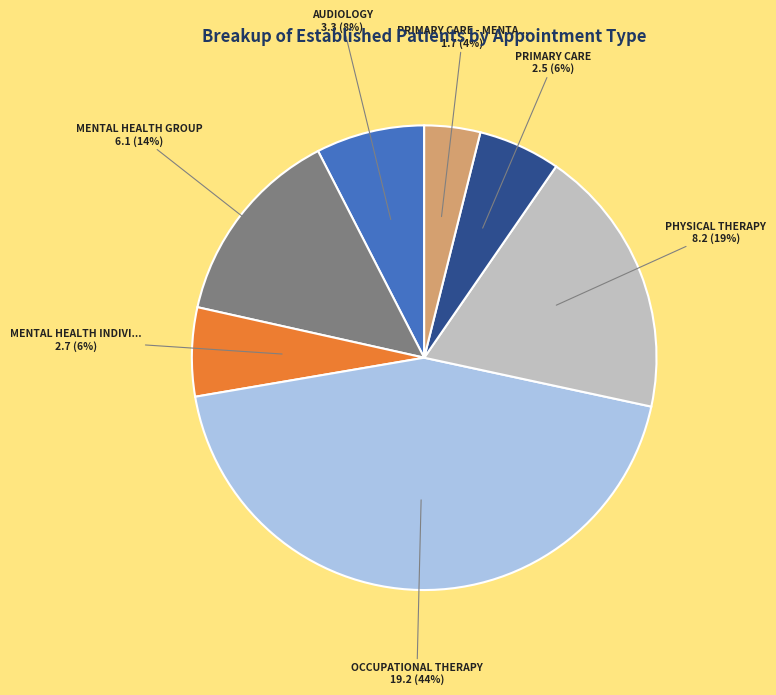

Is there any slice that represents more than half of the pie?

No